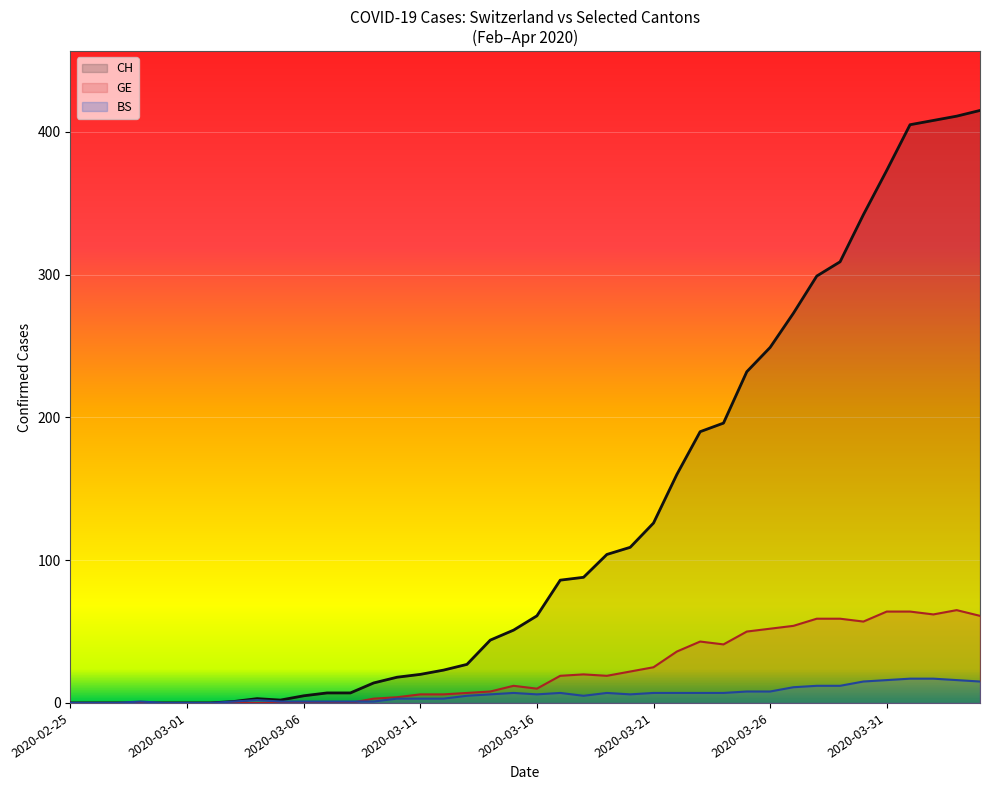

Where does the CH series first go above 61?

2020-03-17